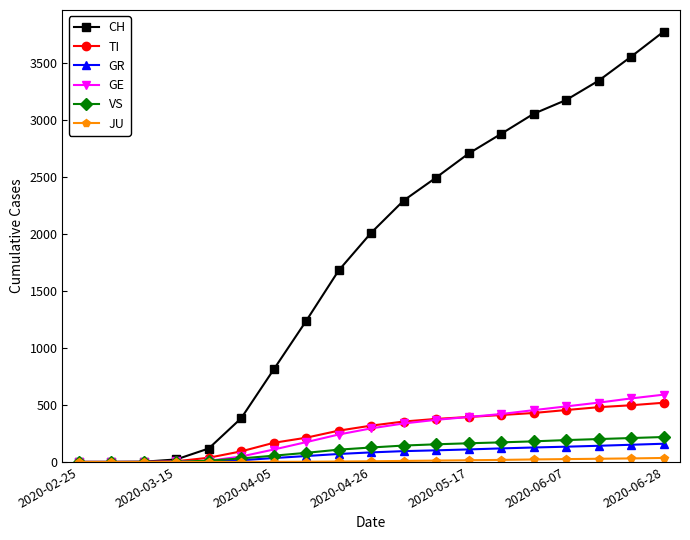

Which series has the largest total across all categories?

CH